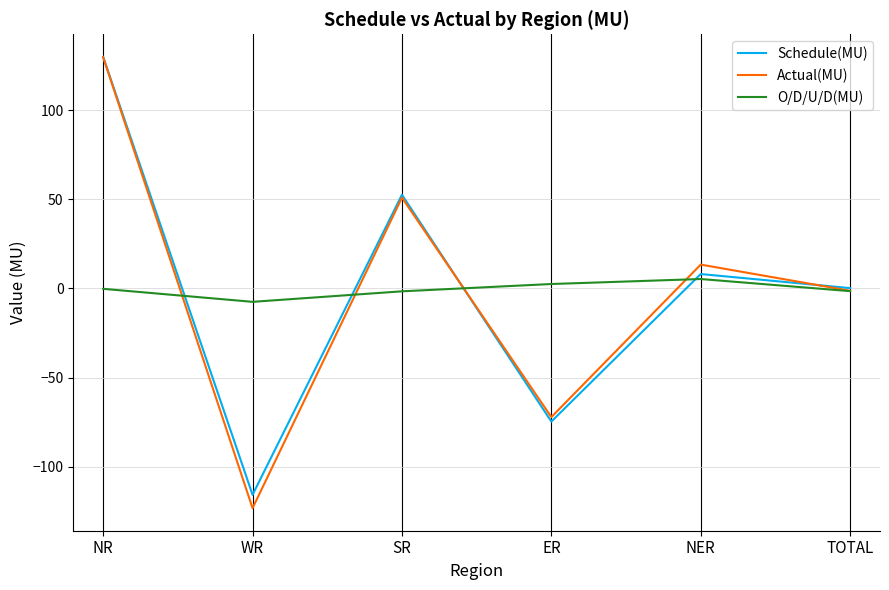

Is the value of O/D/U/D(MU) at WR greater than the value of Schedule(MU) at TOTAL?

No